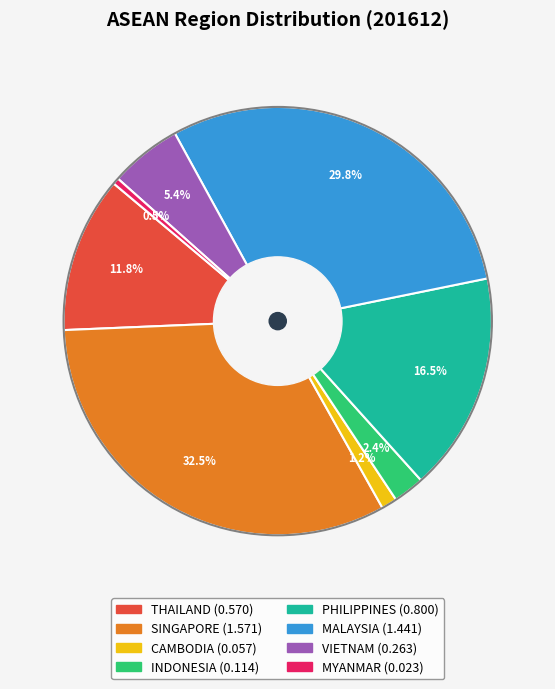

The VIETNAM slice represents 1% of the pie. True or false?

False